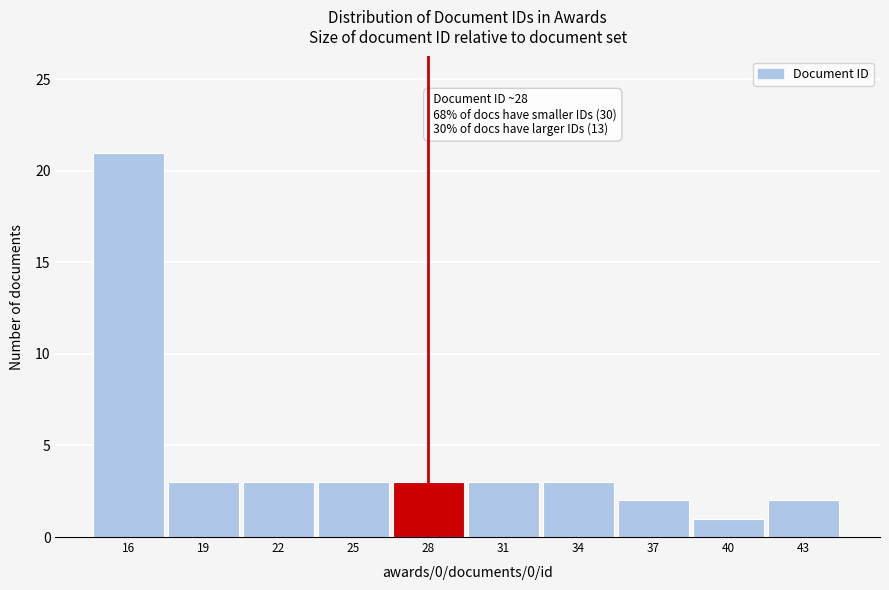

Reading left to right, extract all data points from this chart.

21	3	3	3	3	3	3	2	1	2